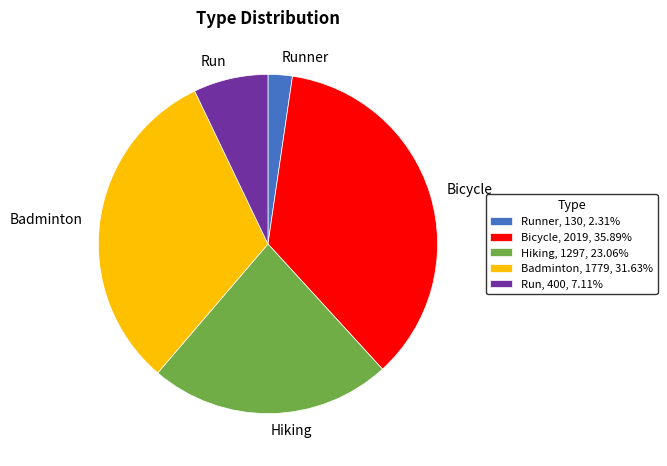

Do Badminton and Run together represent more than half of the pie?

No